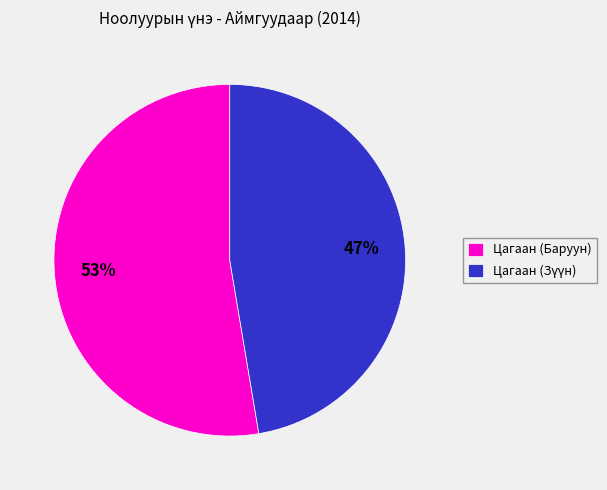

What is the largest slice in the pie chart?

Цагаан (Баруун)